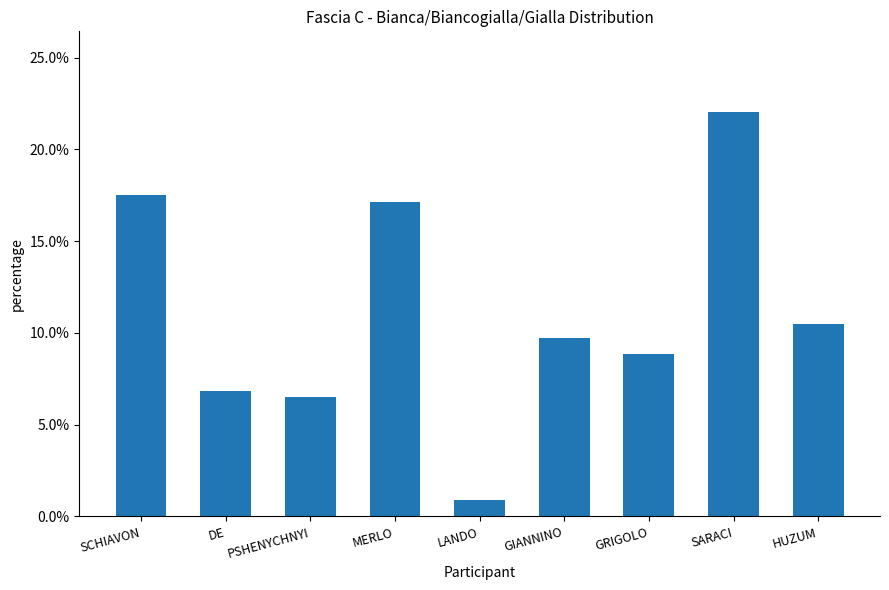

What is the sum of all values?

1.0